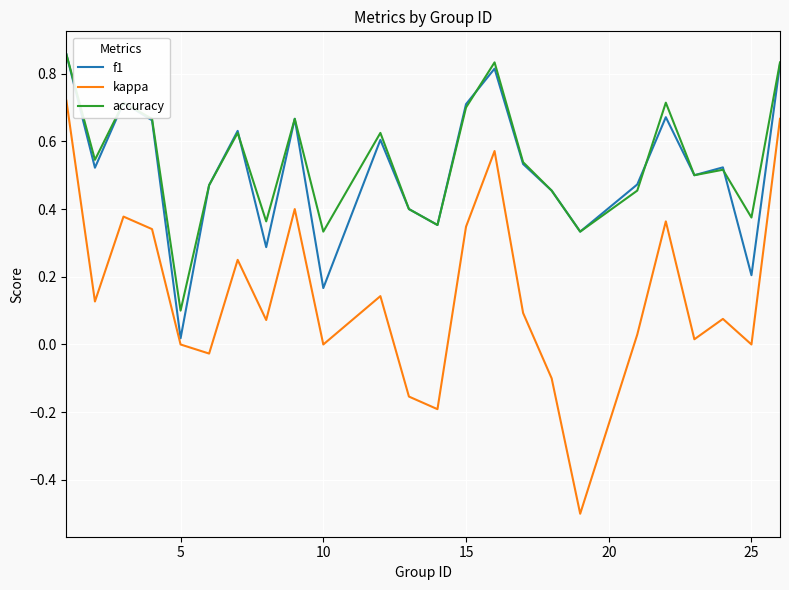

True or false: kappa and accuracy intersect in this chart.

False